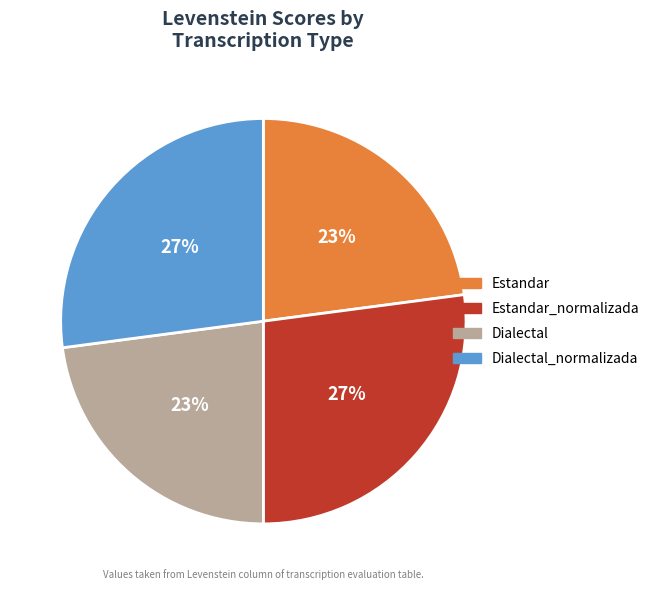

Does Estandar represent more than half of the total?

No